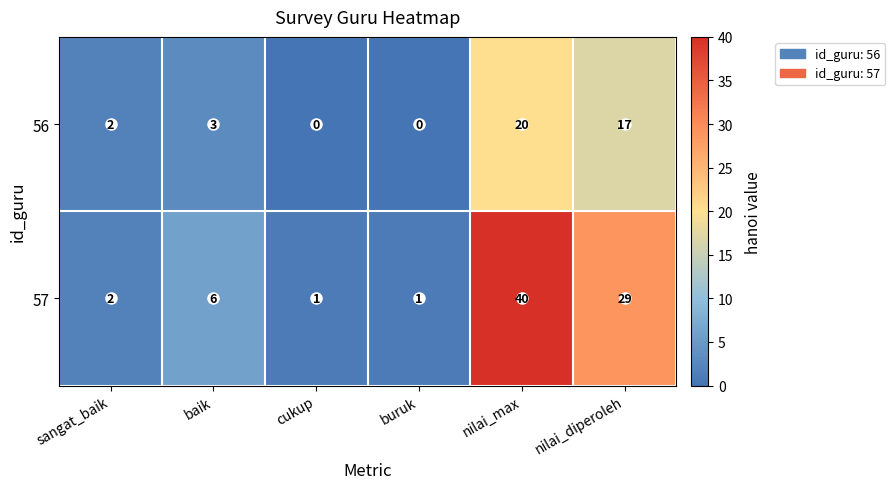

List the series in order of their peak value, highest first.

57, 56